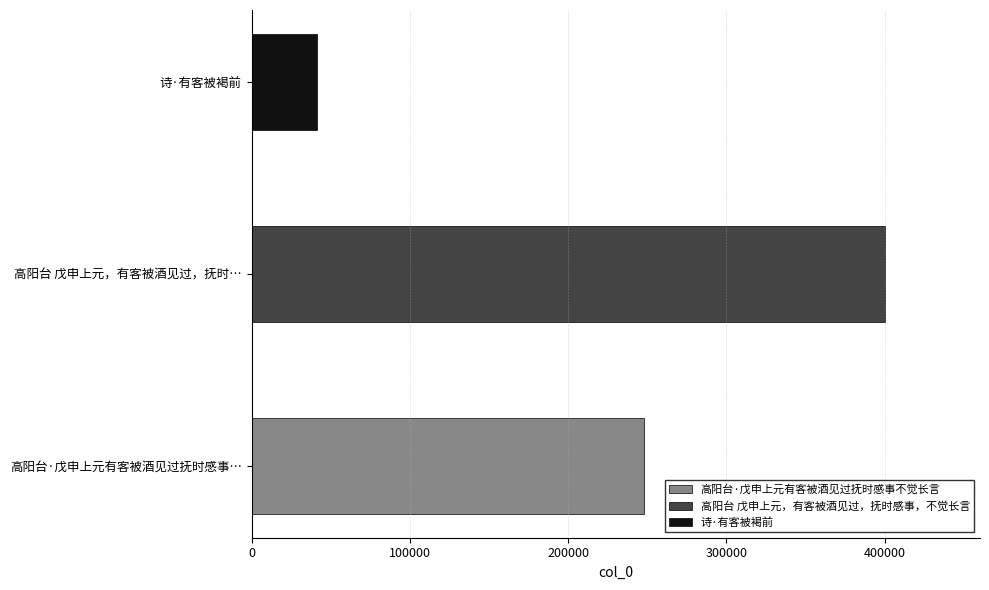

What is the difference between the values at 诗·有客被褐前 and 高阳台·戊申上元有客被酒见过抚时感事不觉长言?

206566